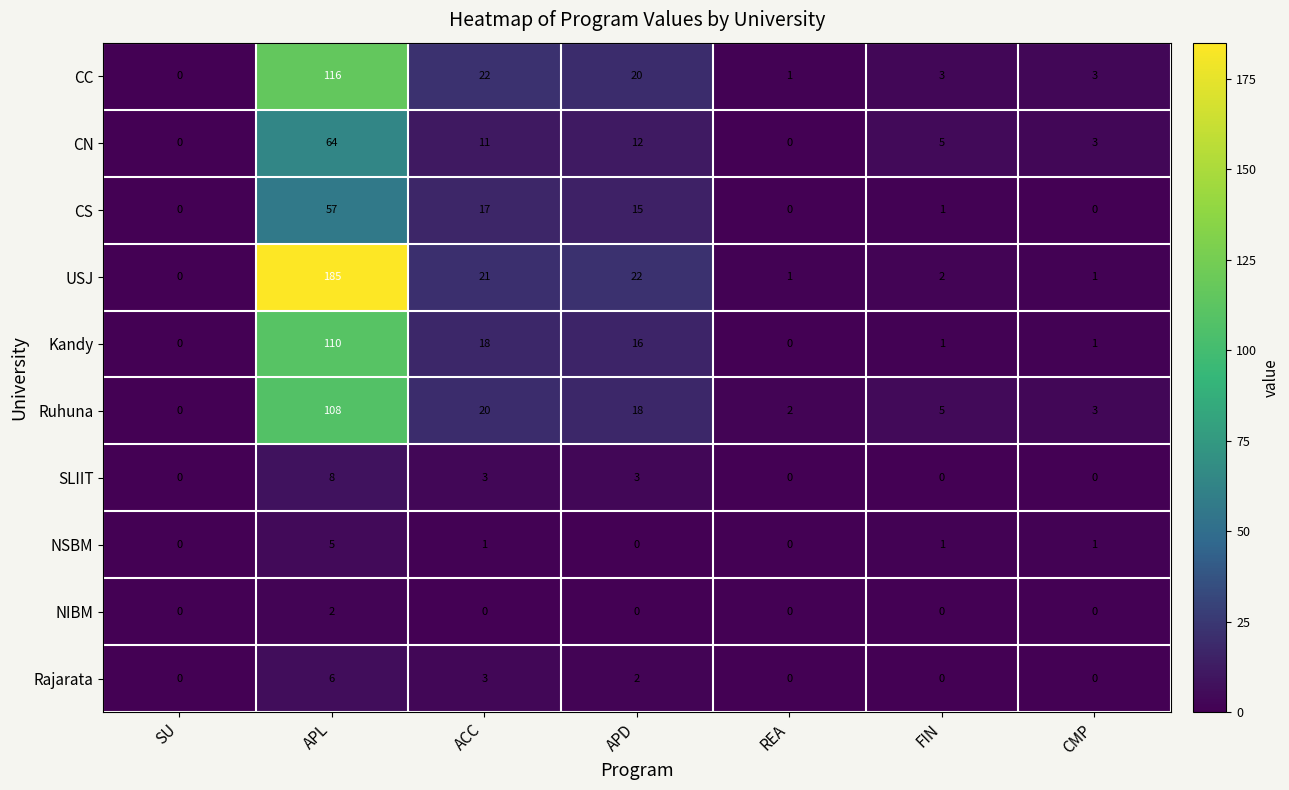

What is the difference between the highest and lowest values at APL?

183